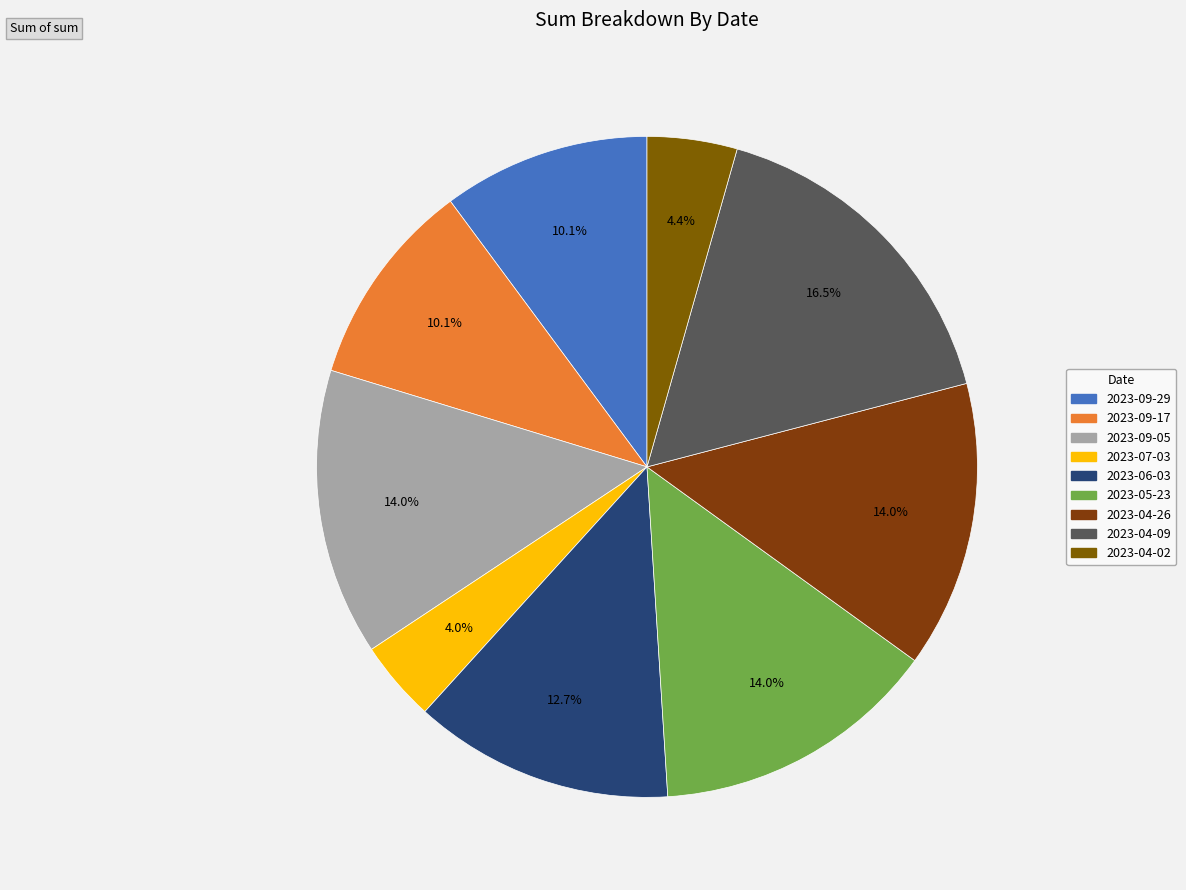

To the nearest percent, what is the average slice percentage?

11%